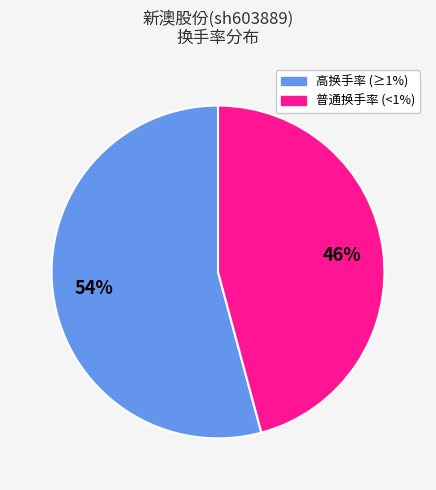

To the nearest percent, what is the difference between the largest and smallest slice percentages?

8%